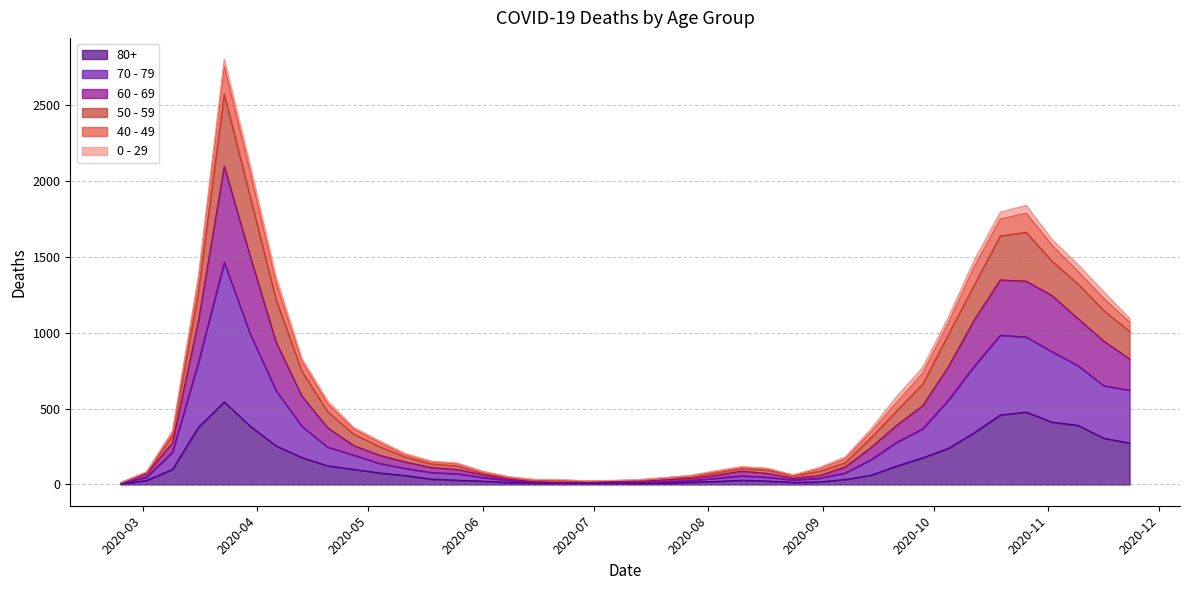

What are all the series names shown in the legend?

80+, 70 - 79, 60 - 69, 50 - 59, 40 - 49, 0 - 29